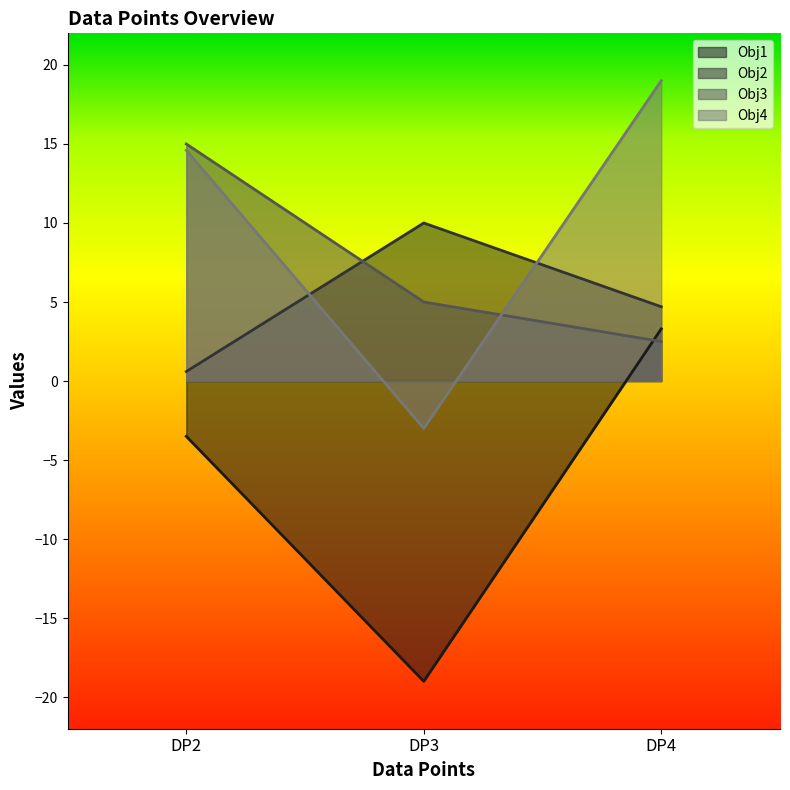

True or false: Obj3 has a value of 5.0 at DP3.

True